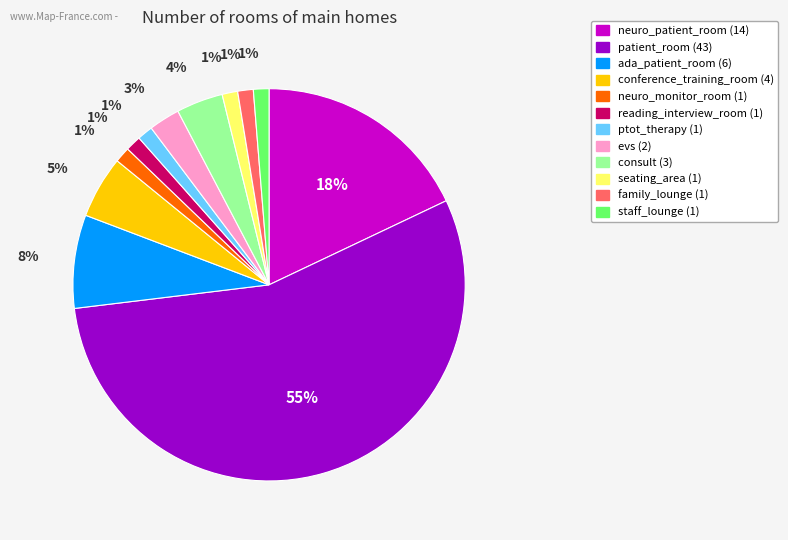

The consult slice represents 4% of the pie. True or false?

True